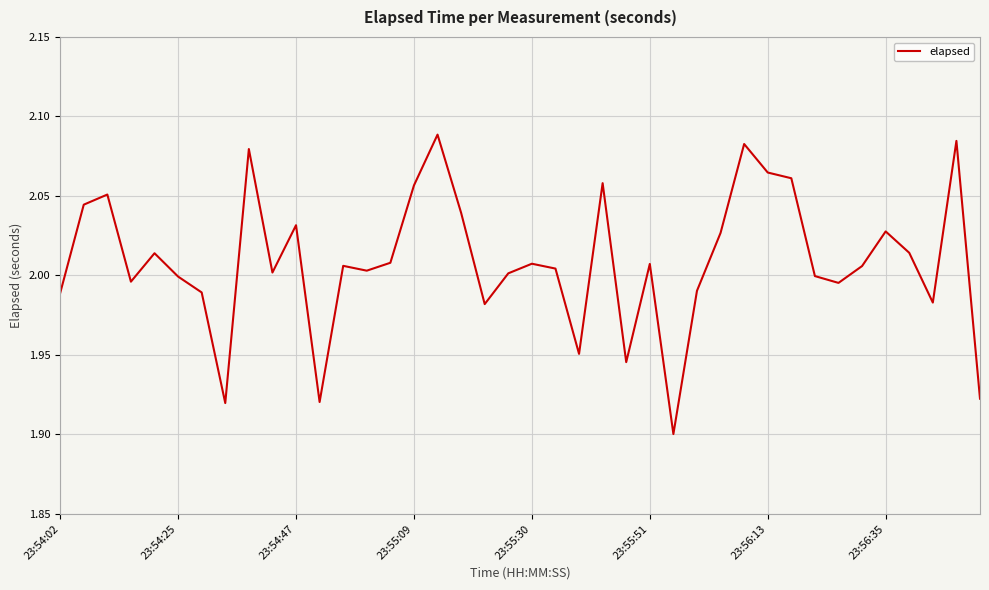

What is the value of the 16th point from the left?

2.1